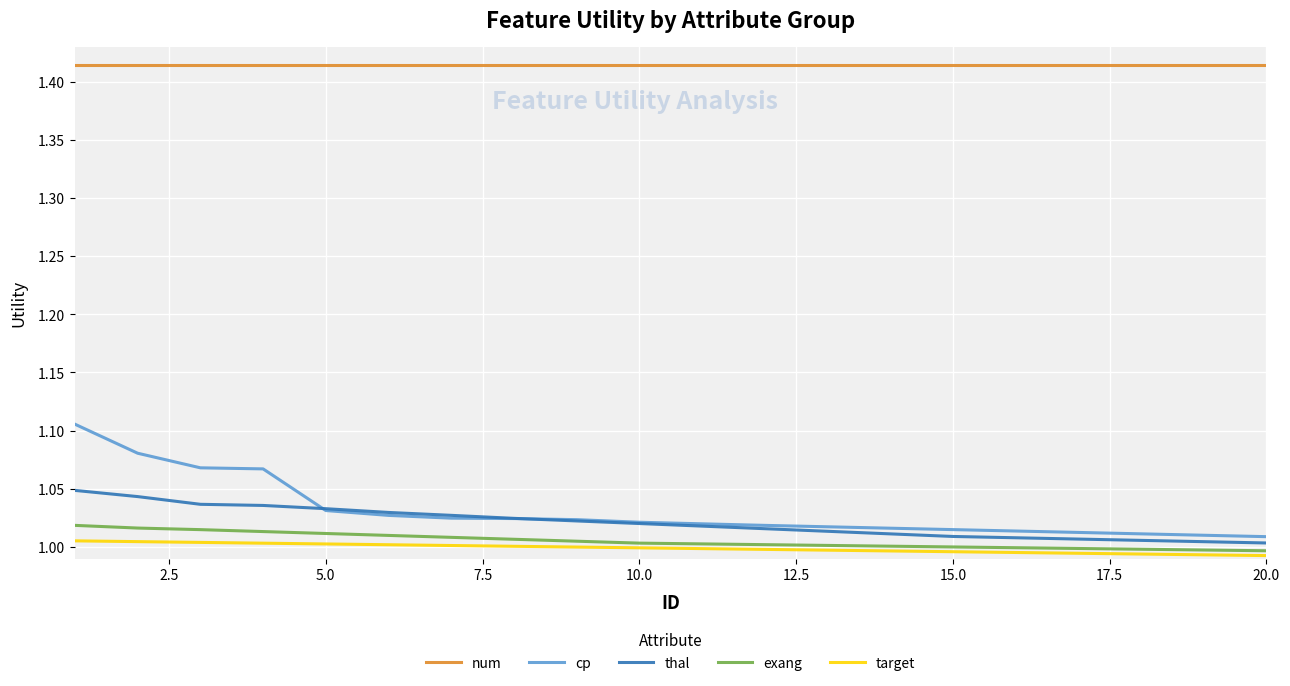

Which series has the largest total across all categories?

num